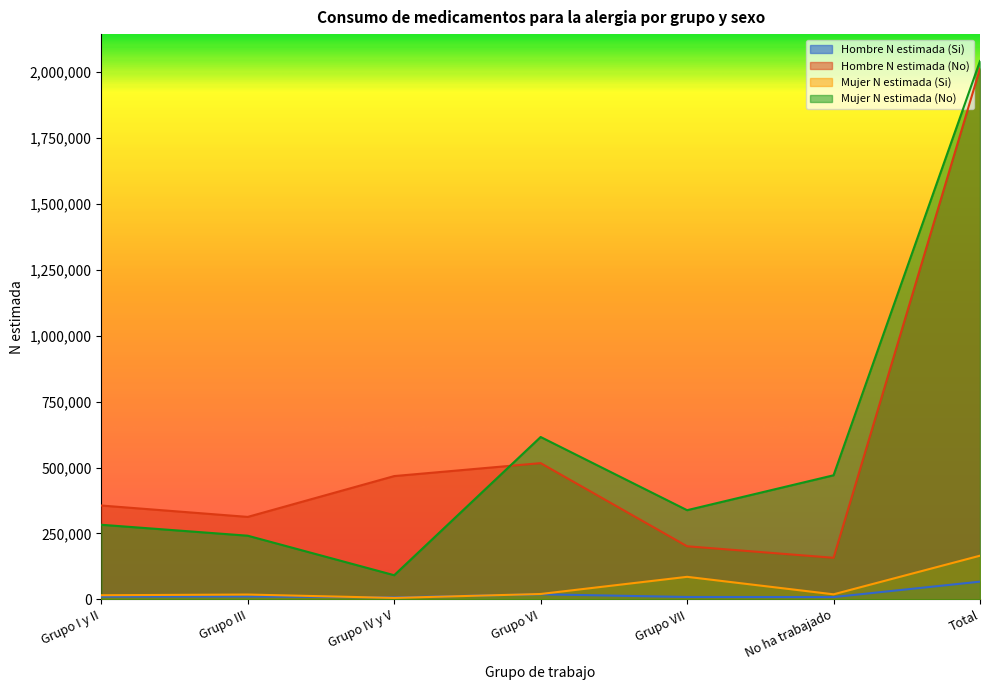

Reading left to right, extract all data points from this chart.

Hombre N estimada (Si): 10685	11199	7846	19492	9216	8947	67385
Hombre N estimada (No): 355998	312848	467578	516663	201516	157814	2012417
Mujer N estimada (Si): 15876	18534	5795	20576	85673	19337	165792
Mujer N estimada (No): 283025	241547	91769	615732	338276	470631	2040979